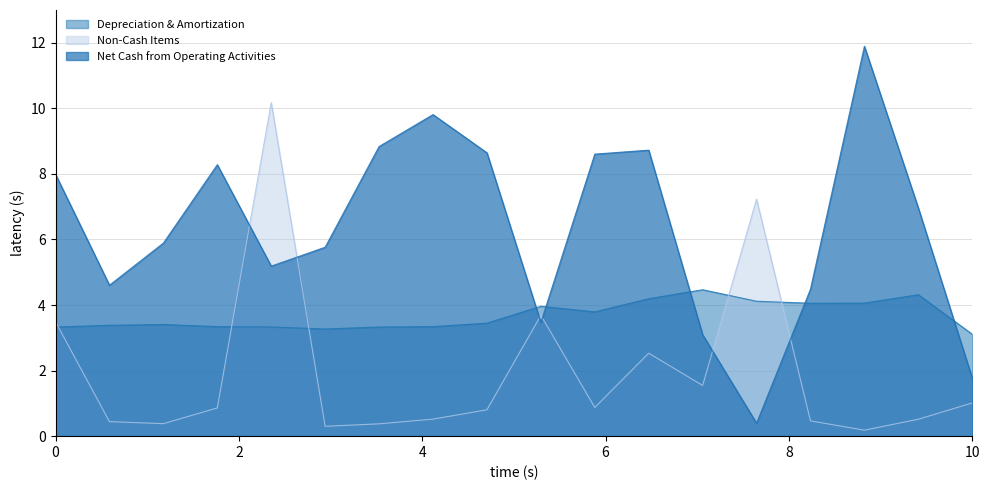

What is the value of the Depreciation & Amortization point at the 3rd from the left?

3.4